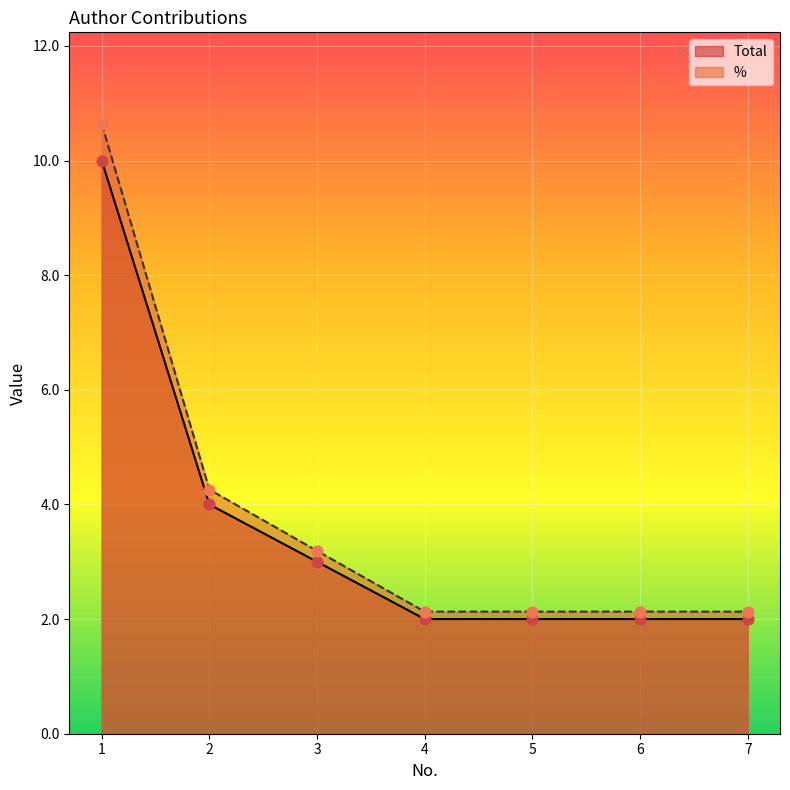

At which category is the sum across all series the highest?

1